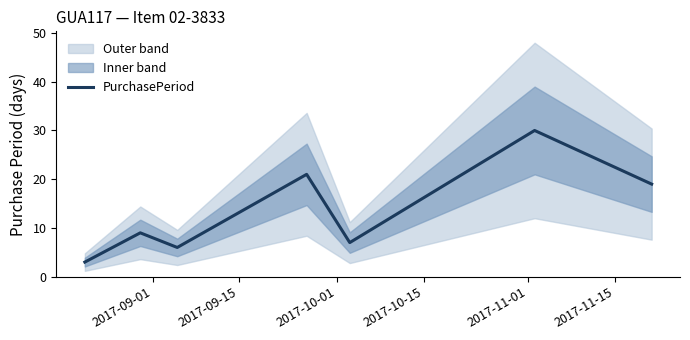

Does the chart display data point markers on the line(s)?

No